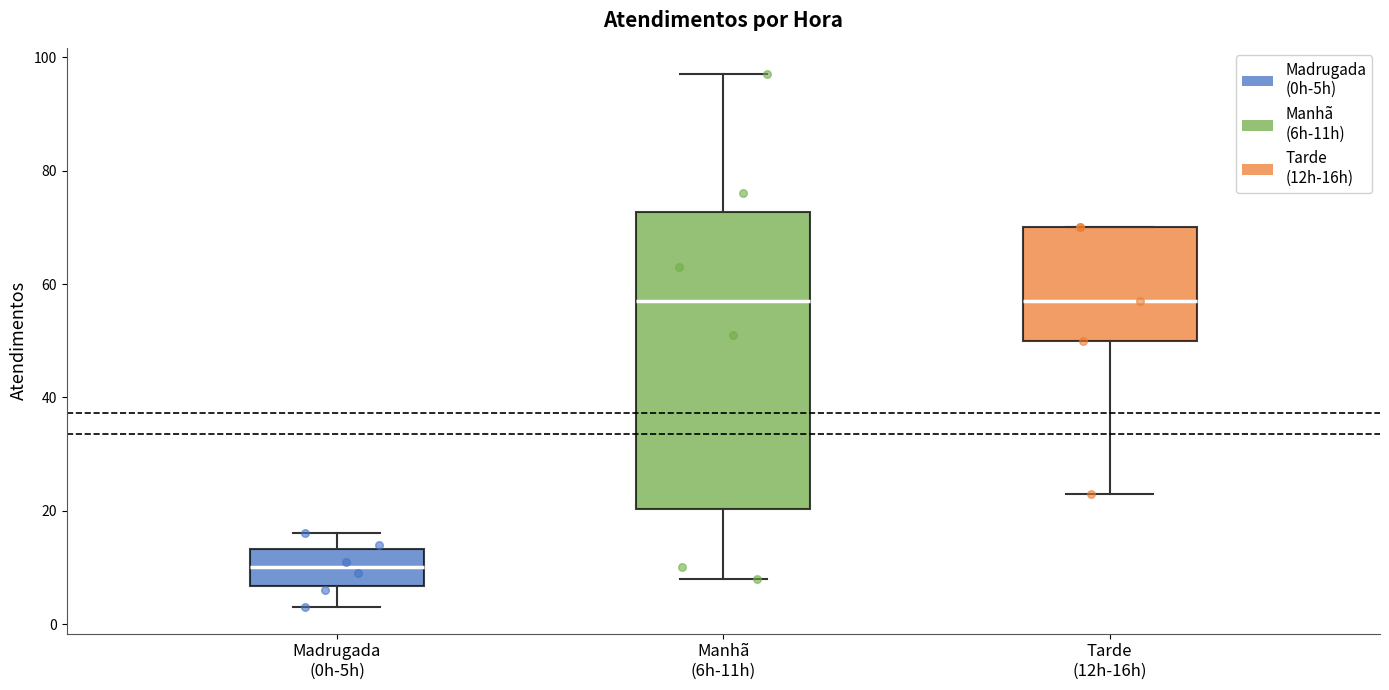

Which box is the tallest, from its lower edge to its upper edge?

Manhã (6h-11h)